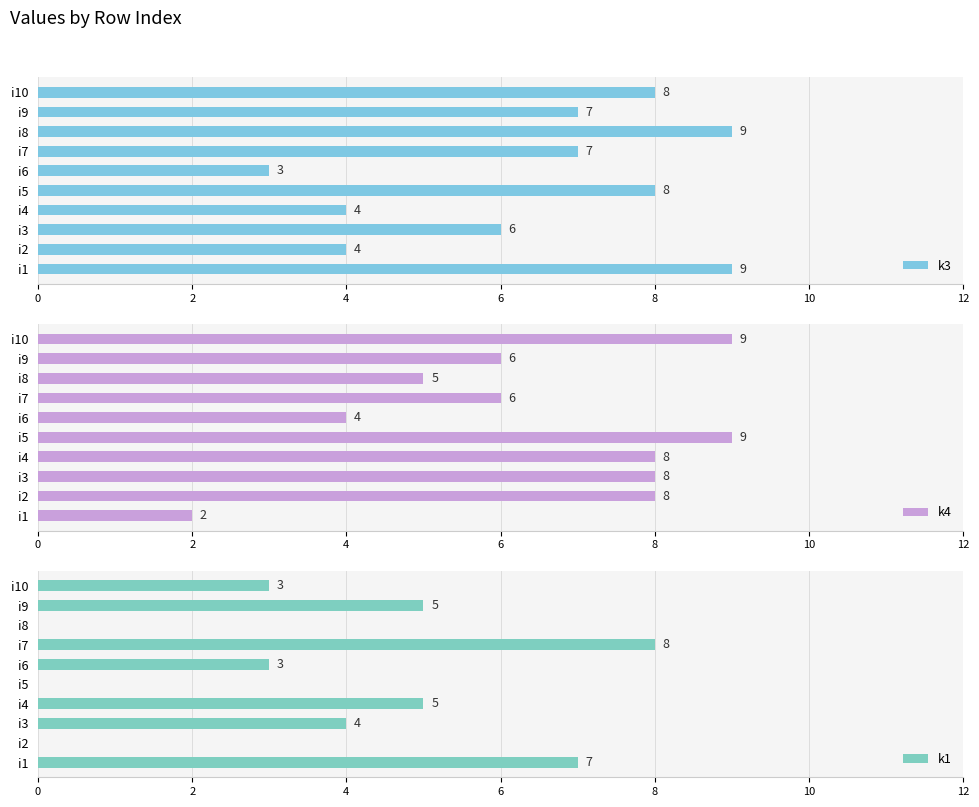

What is the highest value of the k3 series?

9